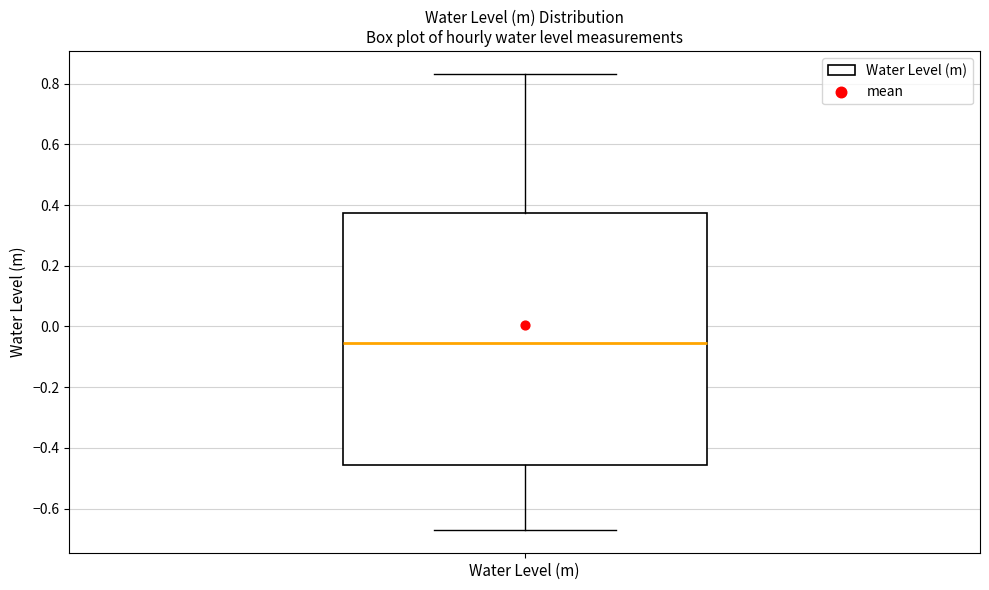

Where does the lower whisker of the box for Water Level (m) end on the y-axis? The values are not printed on the chart, so give them approximately, as read against the axis.

-0.68